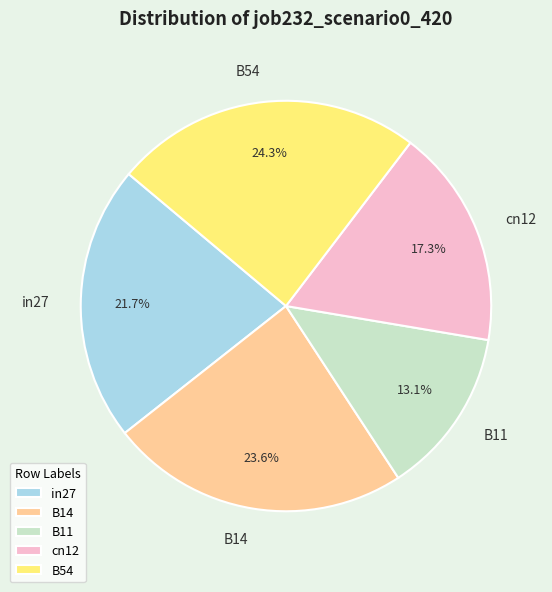

What percentage is the in27 slice, to the nearest percent?

22%